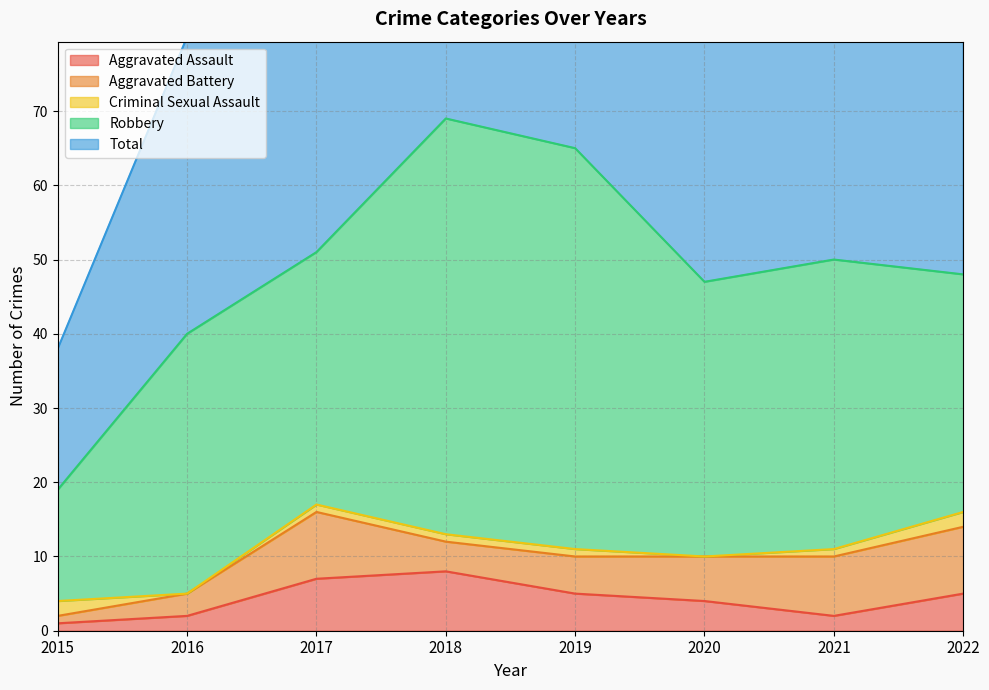

Which series has the largest range (max minus min)?

Total